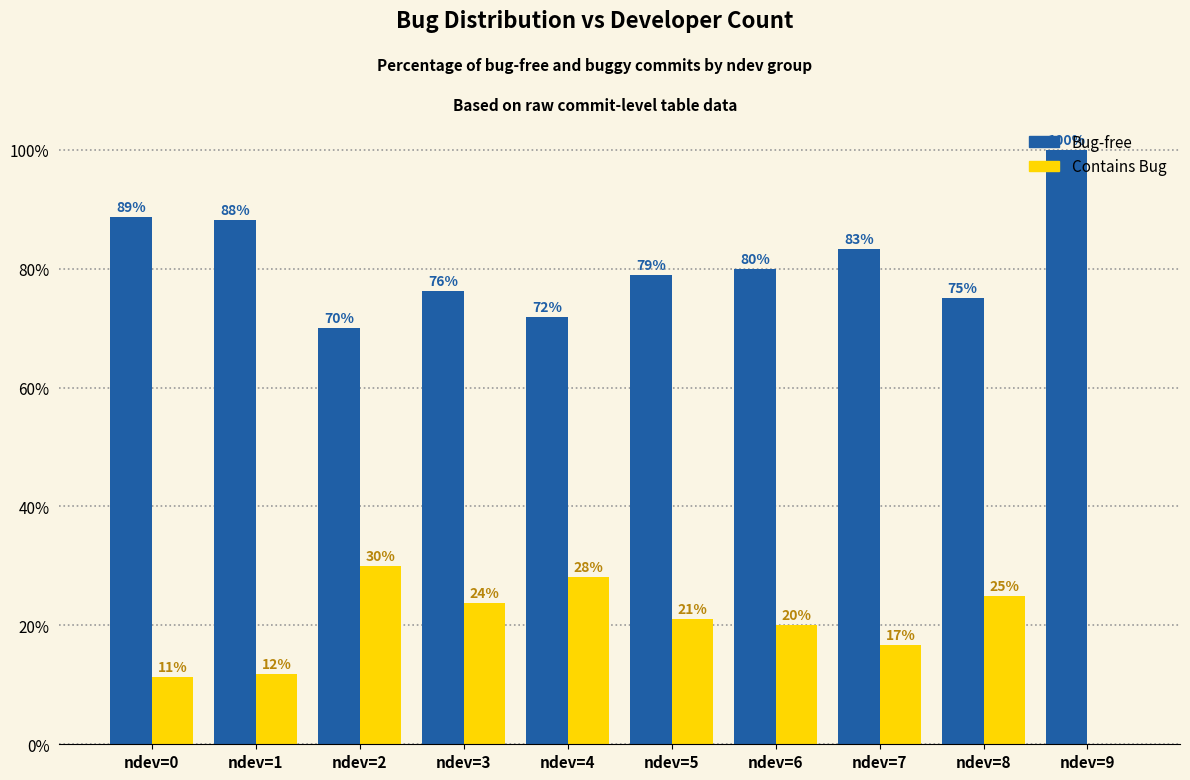

Which category has the highest value across all series?

ndev=9